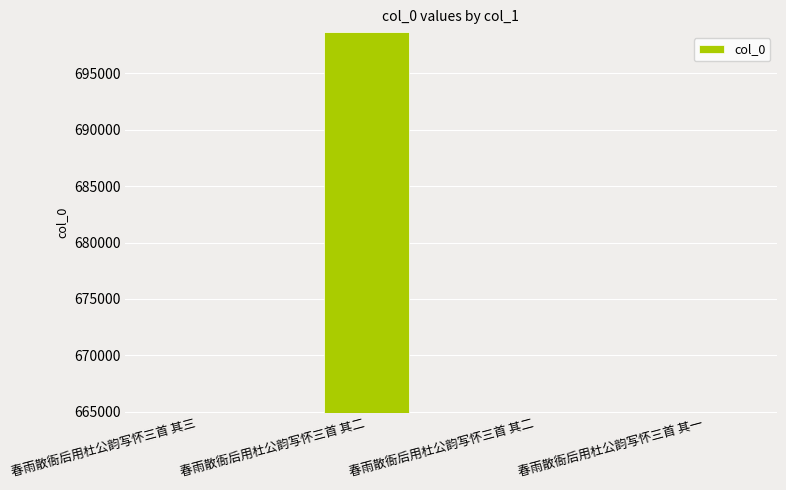

Reading left to right, what are all the values shown in this chart?

春雨散衙后用杜公韵写怀三首 其三=664877	春雨散衙后用杜公韵写怀三首 其二=698631	春雨散衙后用杜公韵写怀三首 其二=664876	春雨散衙后用杜公韵写怀三首 其一=664875